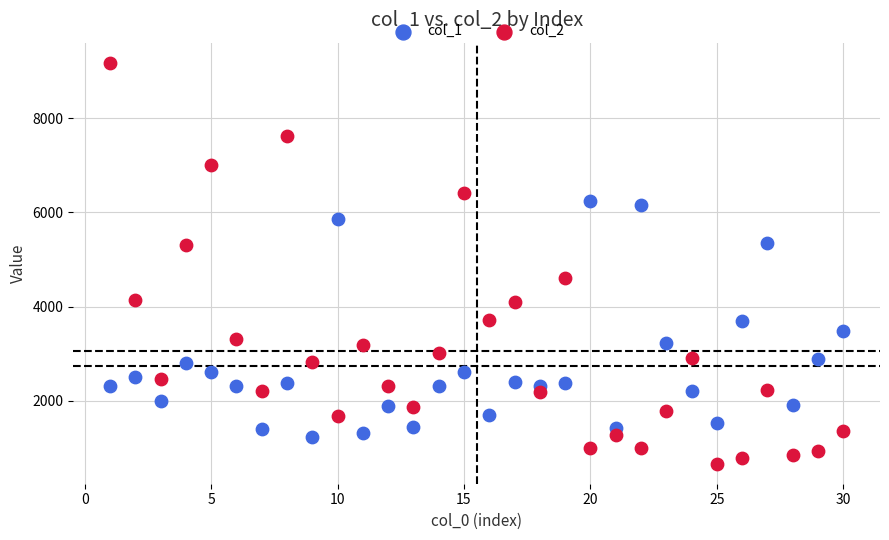

Which series has the widest spread of Y values?

col_2